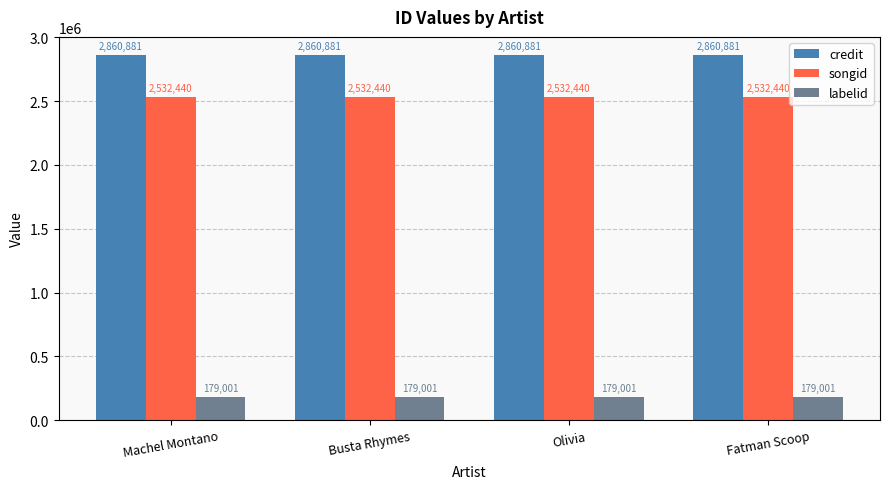

At how many categories does at least one series exceed 1896813?

4